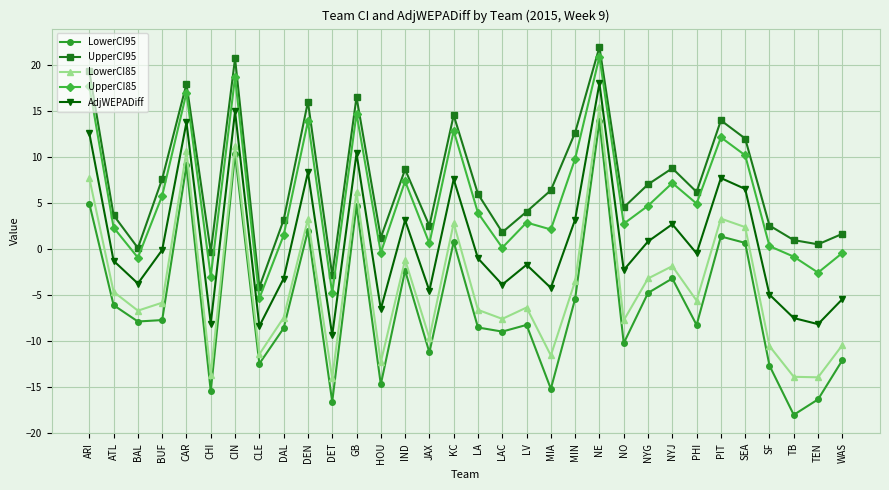

True or false: UpperCI95 and UpperCI85 cross at least once.

False